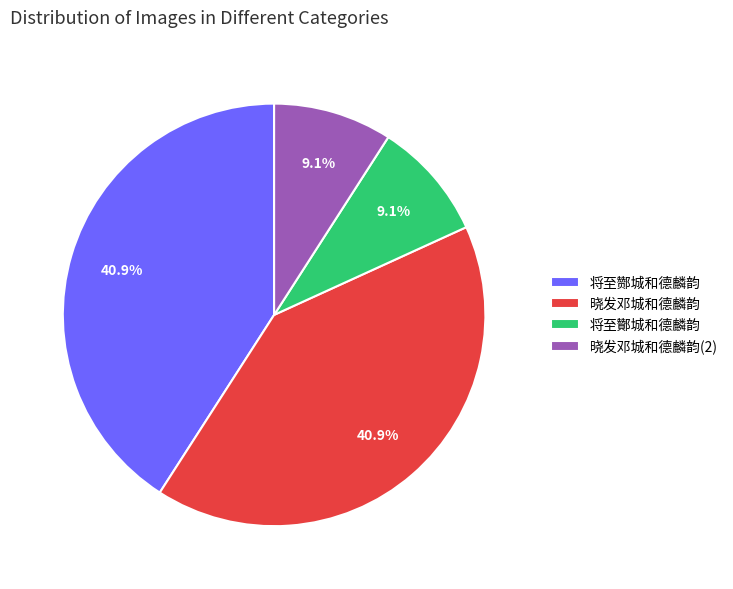

What is the ratio of the value at 晓发邓城和德麟韵 to the value at 晓发邓城和德麟韵(2)?

4.5